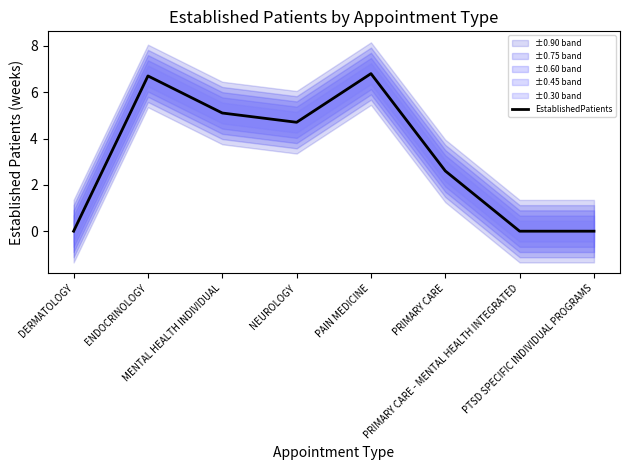

Count the values in the range 0 to 6.

6